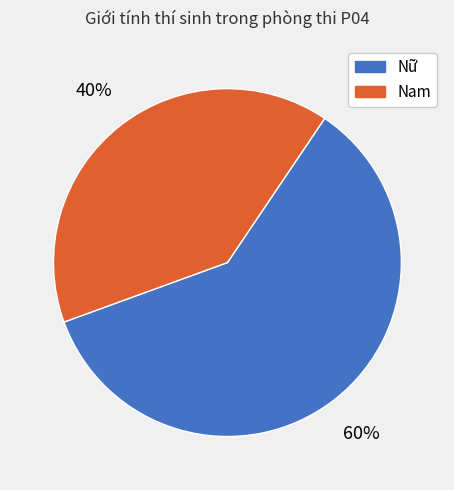

Do Nữ and Nam together represent more than half of the pie?

Yes